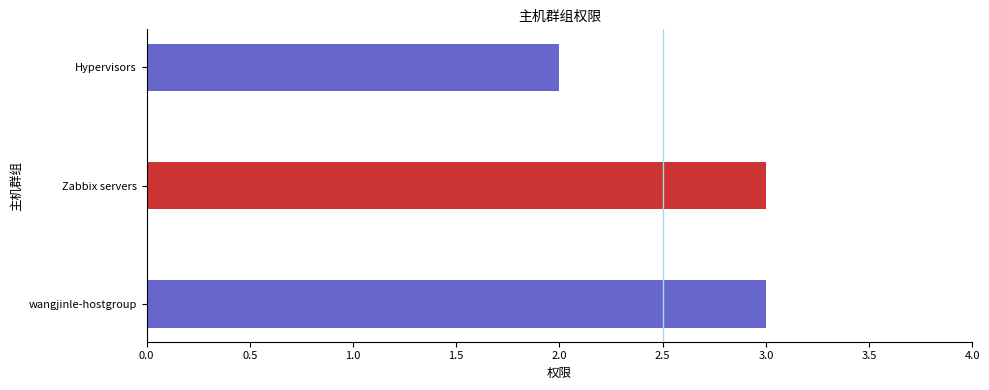

What is the average value?

3